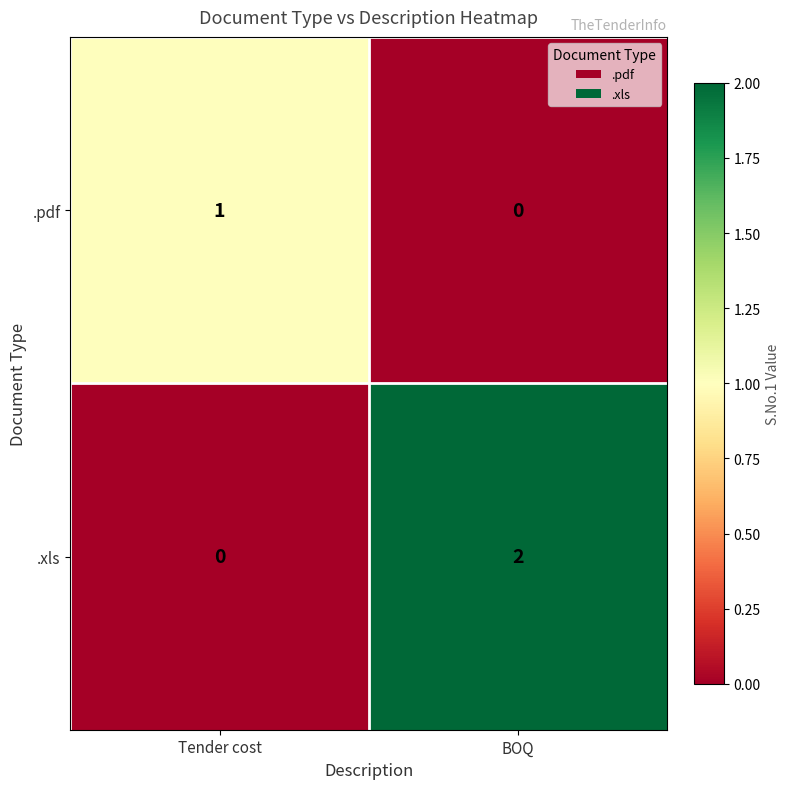

Which series has the largest range (max minus min)?

.xls